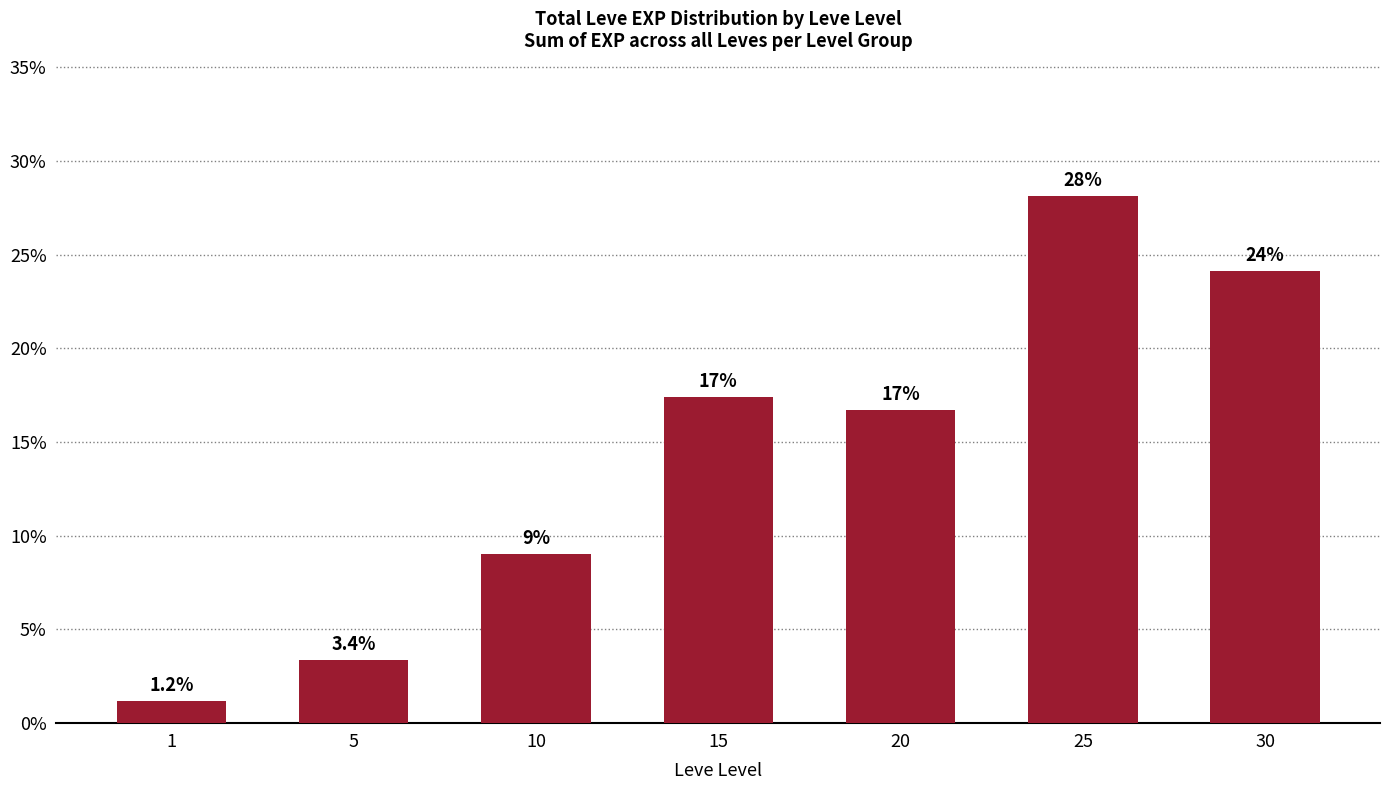

Is it true that the value at 25 is 28.1?

True